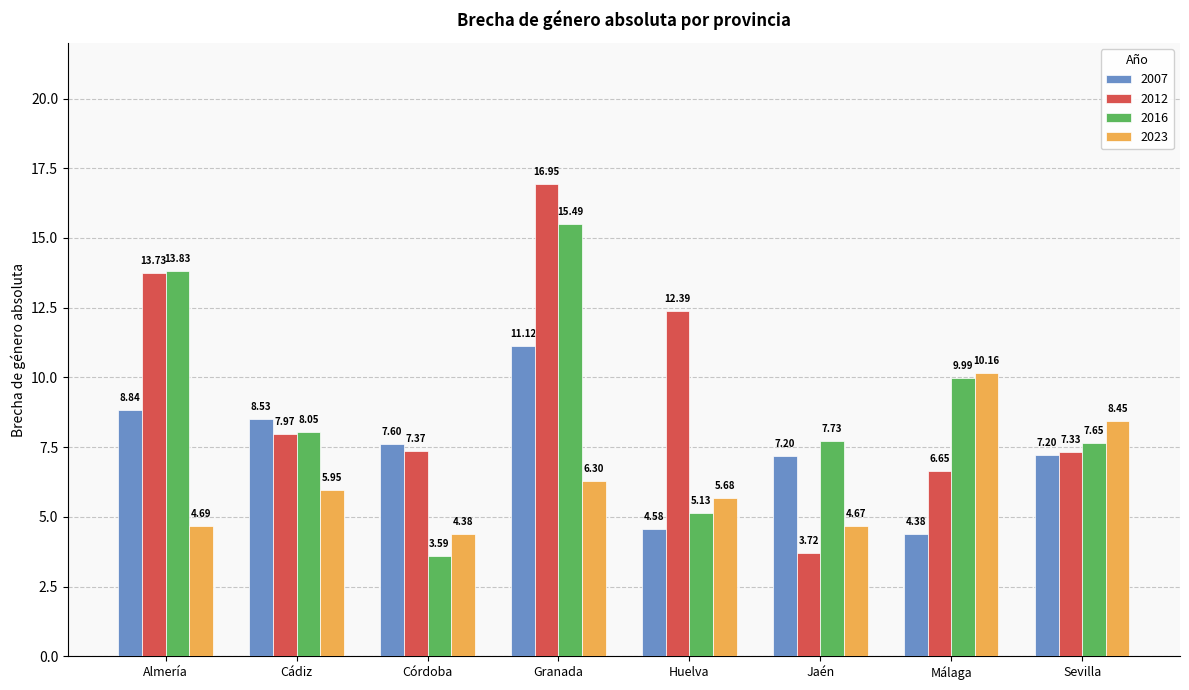

What is the difference between the second highest and second lowest values in the 2012 series?

7.1